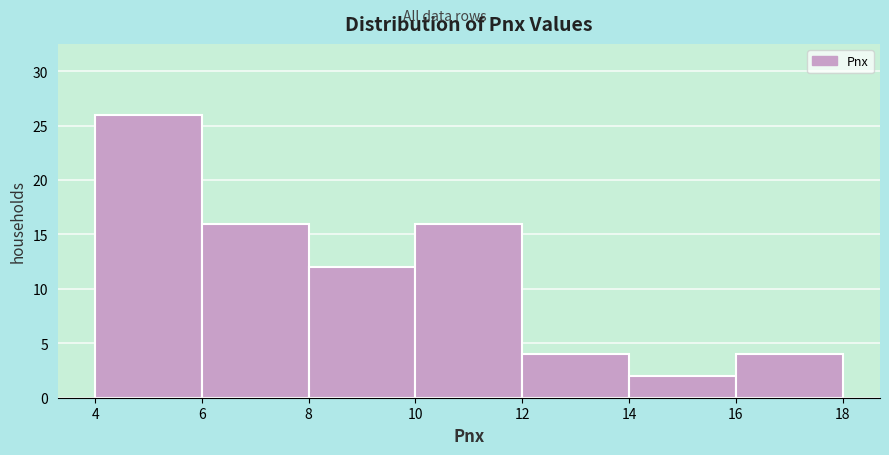

Reading left to right, transcribe this chart: for each bar, give the range it covers on the x-axis and its height. The values are not printed on the chart, so give them approximately, as read against the axis.

4 to 6: 26
6 to 8: 16
8 to 10: 12
10 to 12: 16
12 to 14: 4
14 to 16: 2
16 to 18: 4